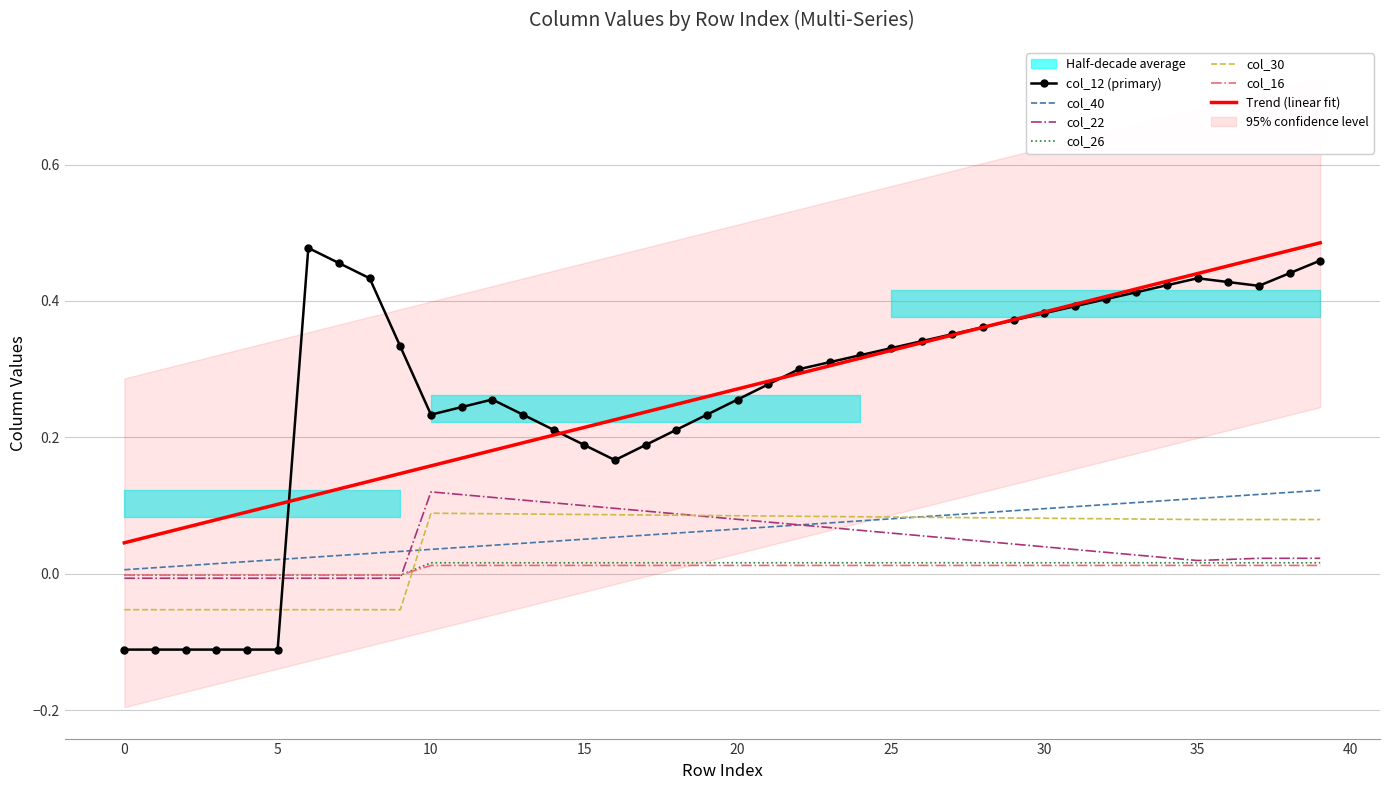

How many times do col_30 and col_40 cross each other?

2